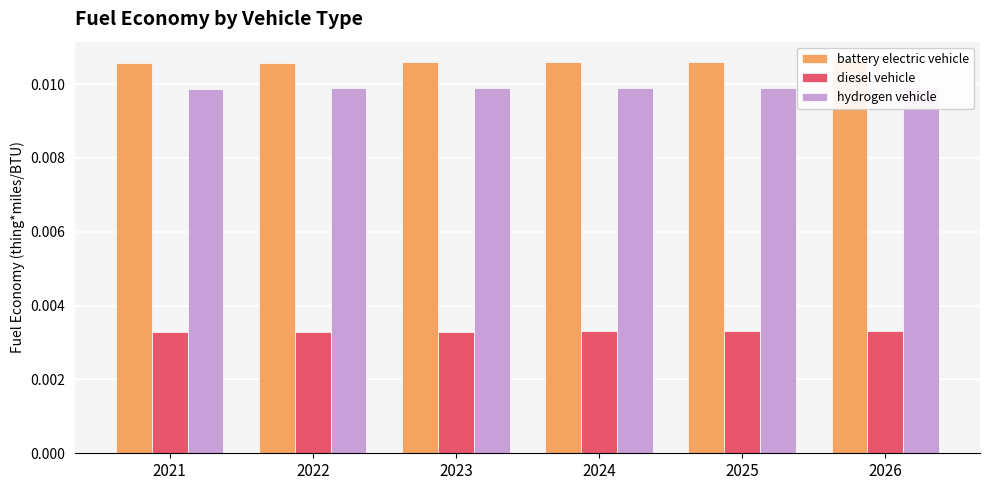

Does the chart contain stacked bars?

No